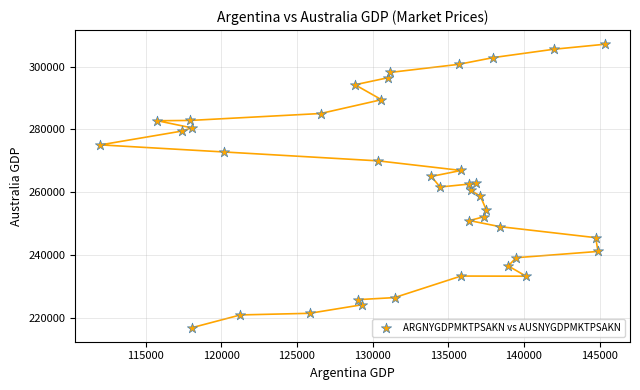

What is the range of Y values (max minus min)?

90067